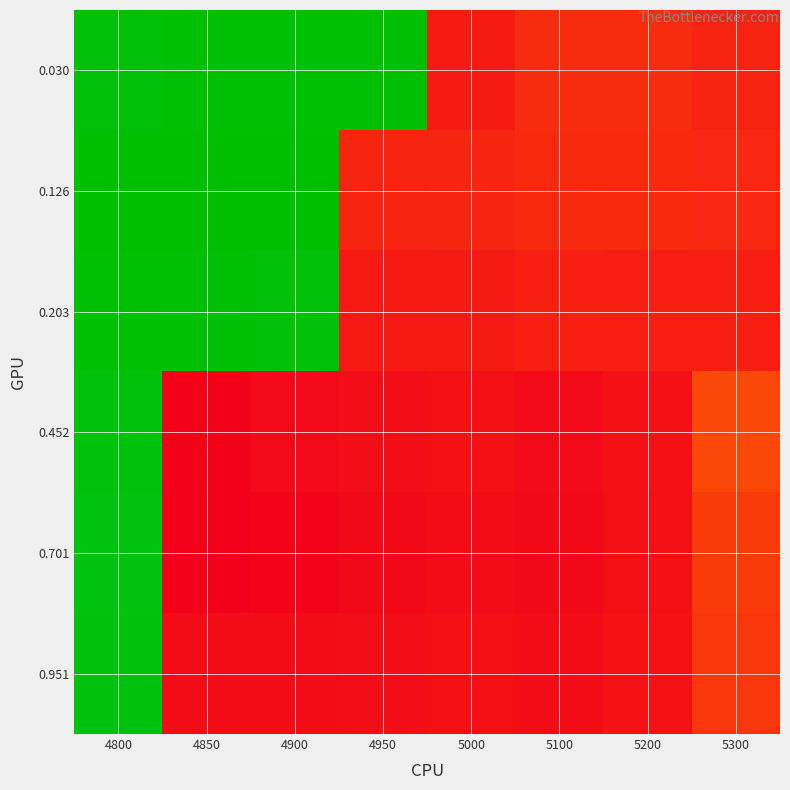

Count the number of data series in this chart.

6